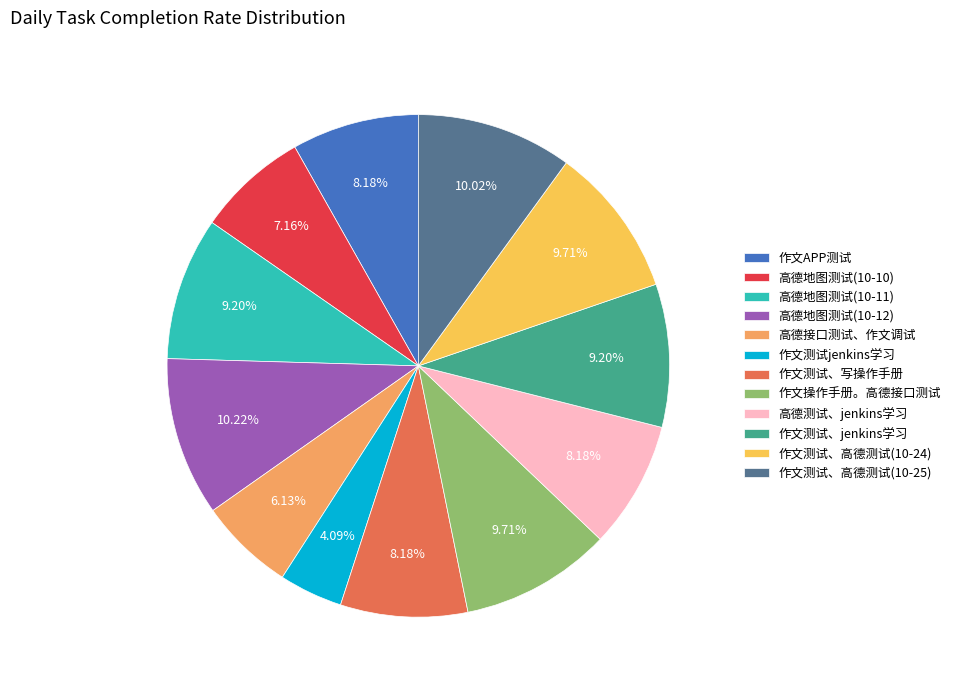

To the nearest percent, what is the average slice percentage?

8%